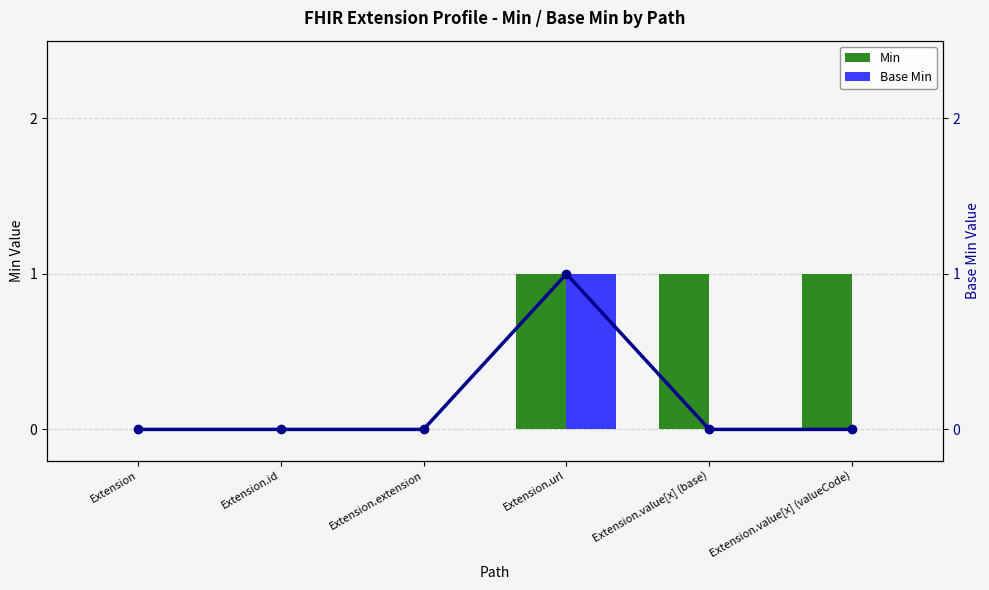

Which label corresponds to the largest value in the chart?

Extension.url